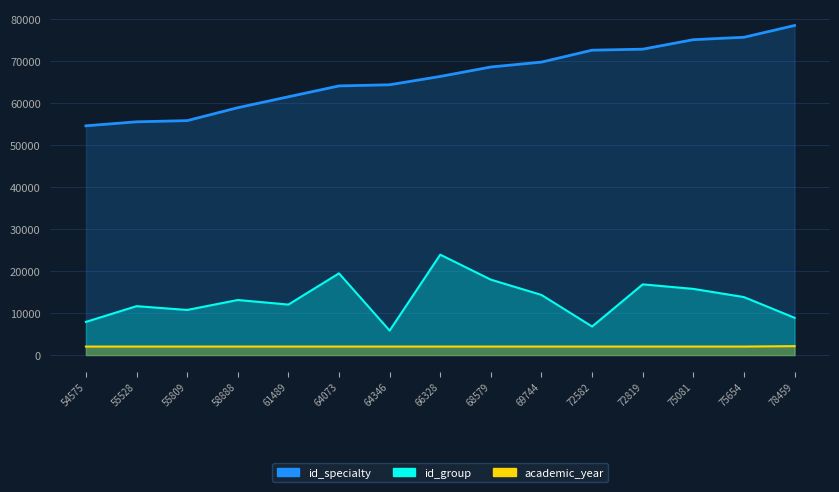

What is the sum of the id_group values at 61489 and 69744?

26338